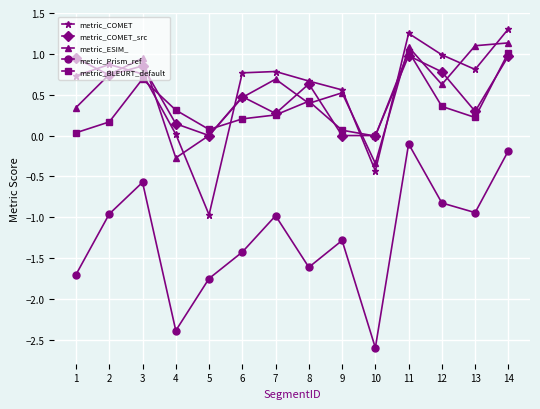

What are all the series names shown in the legend?

metric_COMET, metric_COMET_src, metric_ESIM_, metric_Prism_ref, metric_BLEURT_default